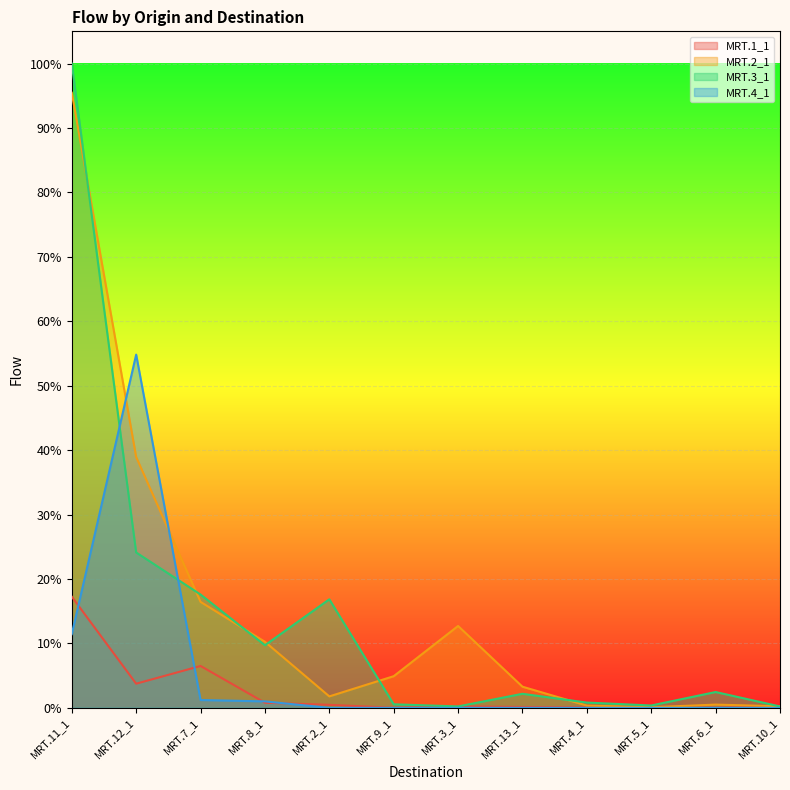

What is the average value of the MRT.3_1 series?

0.1